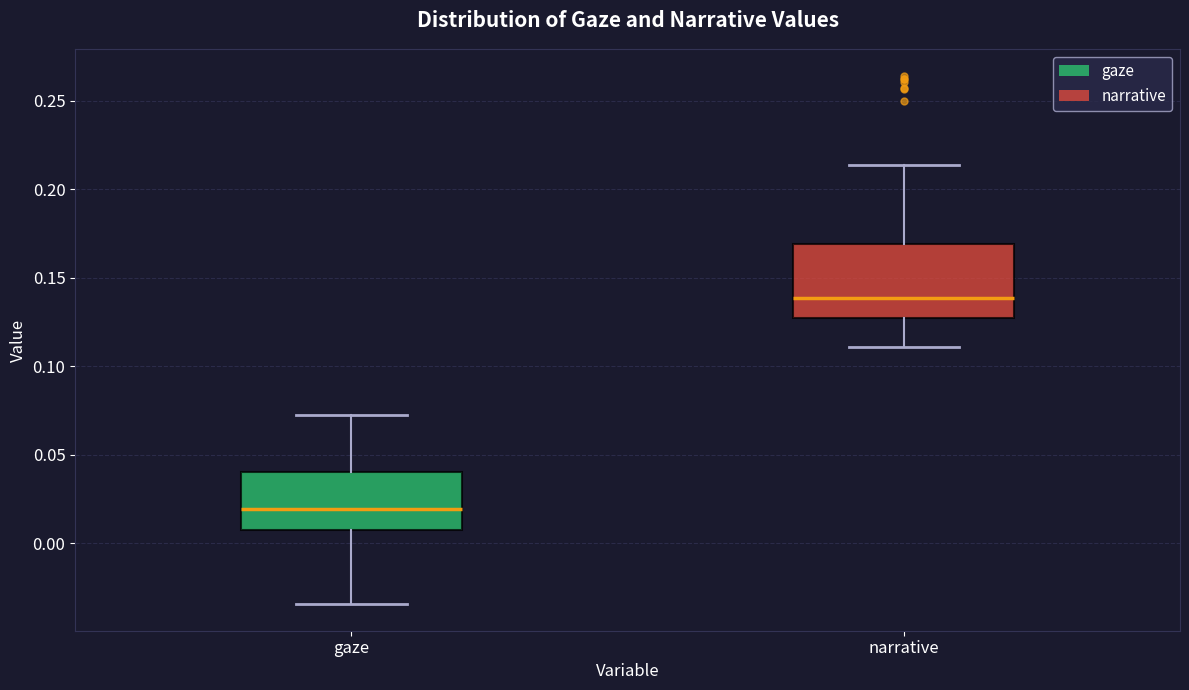

Comparing the boxes themselves (not the whiskers), which one is the tallest?

narrative